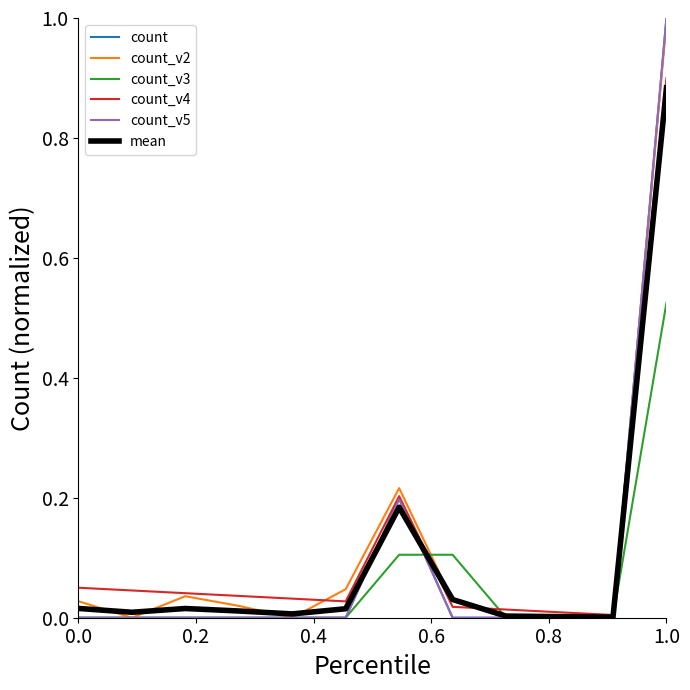

Is this an area chart (filled region under the line)?

No